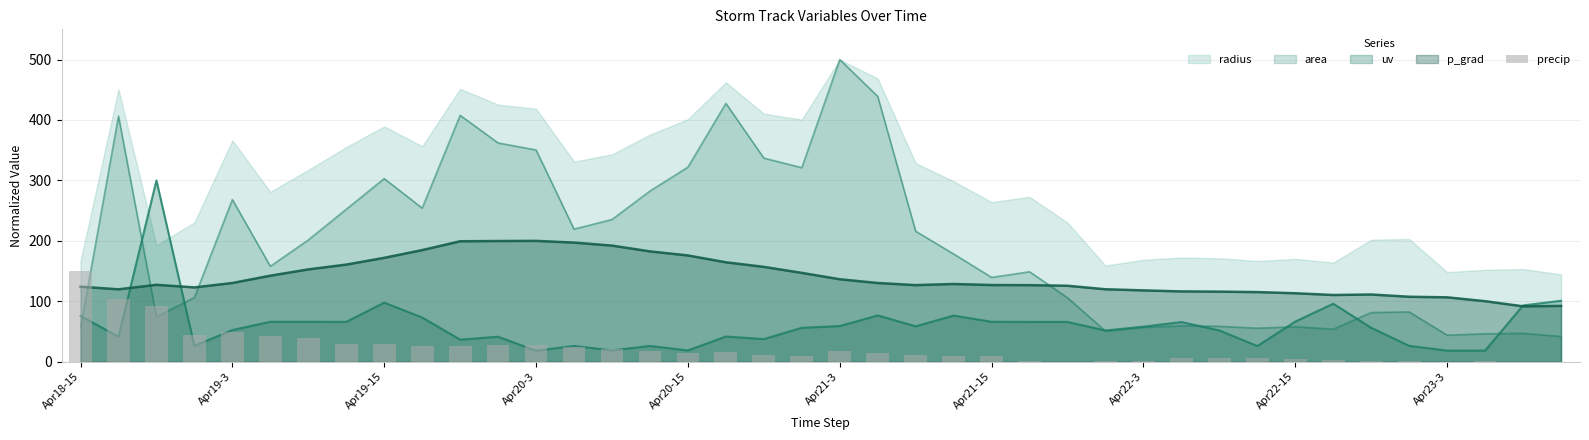

What position from the right is 27?

13